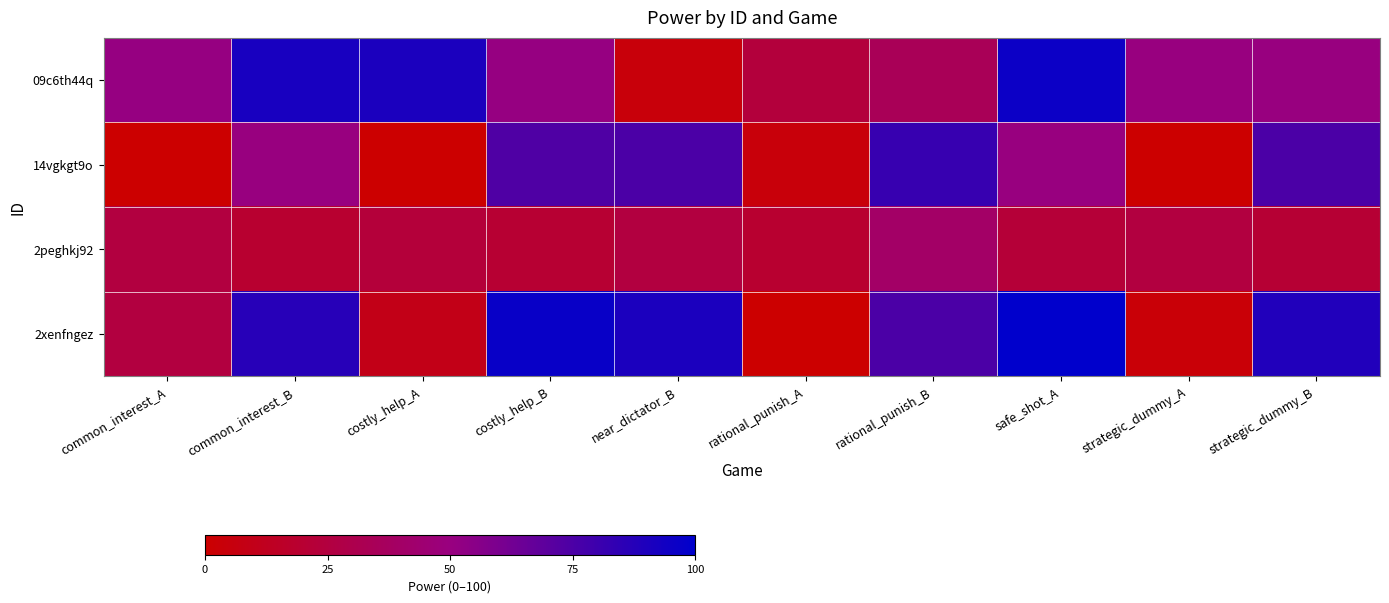

At which category is the sum across all series the highest?

safe_shot_A